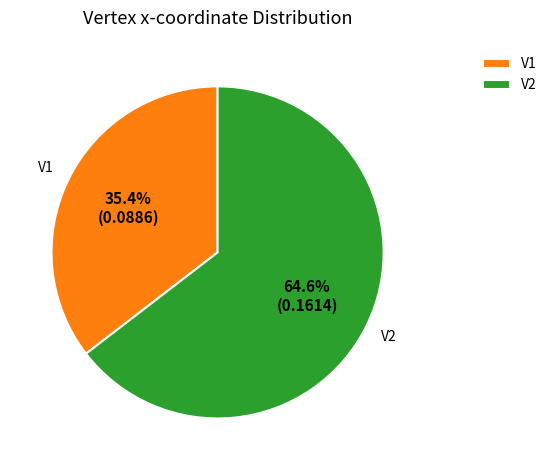

Which category has the smallest portion of the pie?

V1